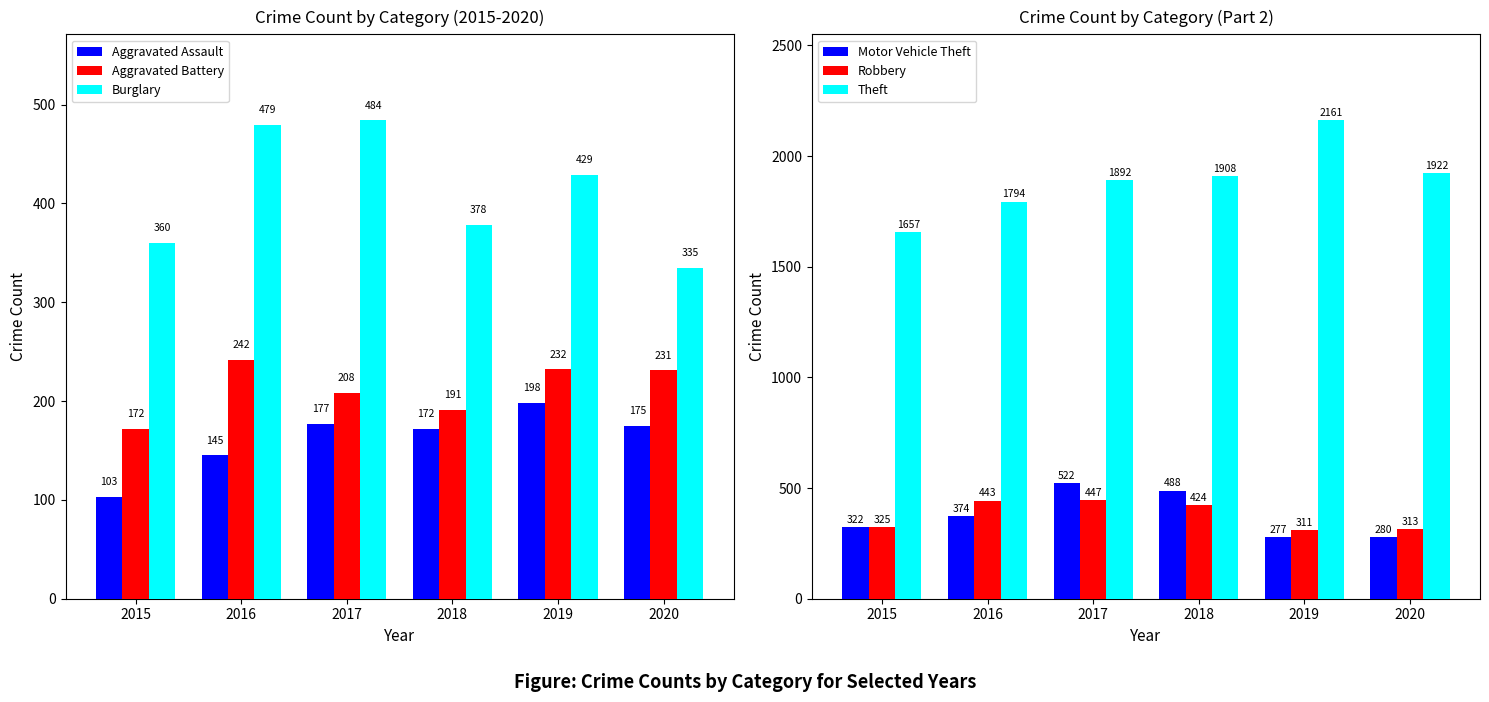

At which category is the sum across all series the highest?

2017